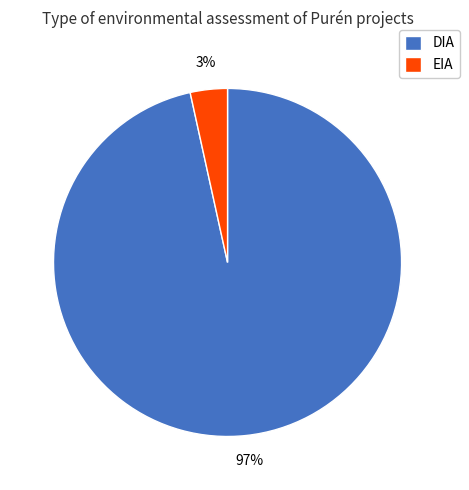

What percentage is the EIA slice, to the nearest percent?

3%